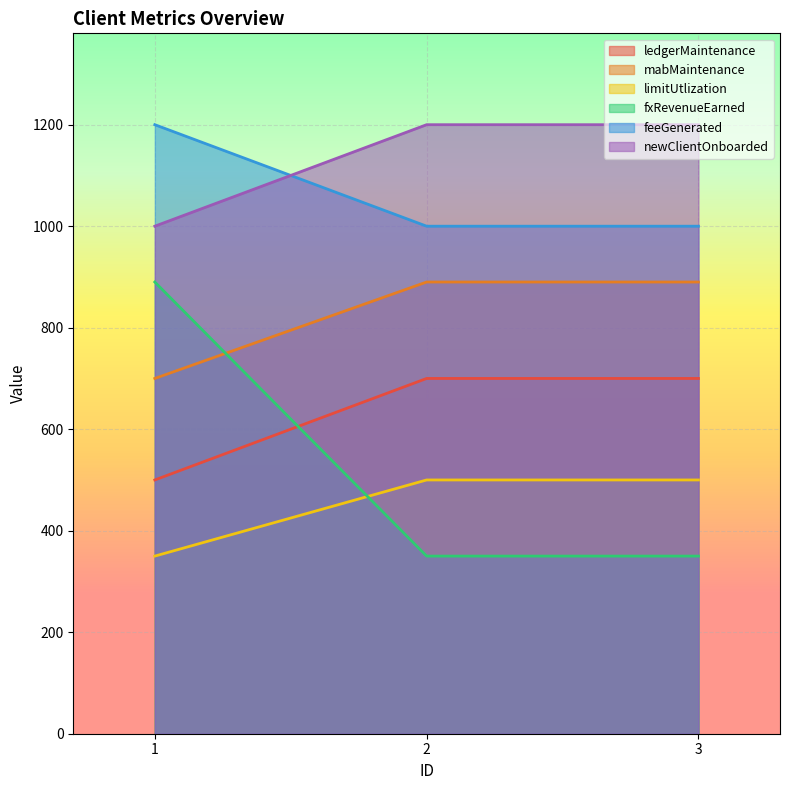

What is the difference between the limitUtlization values at 2 and 1?

150